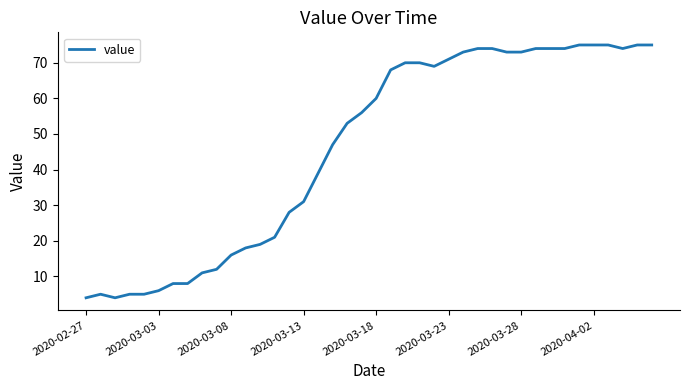

What is the difference between the maximum and minimum values?

71